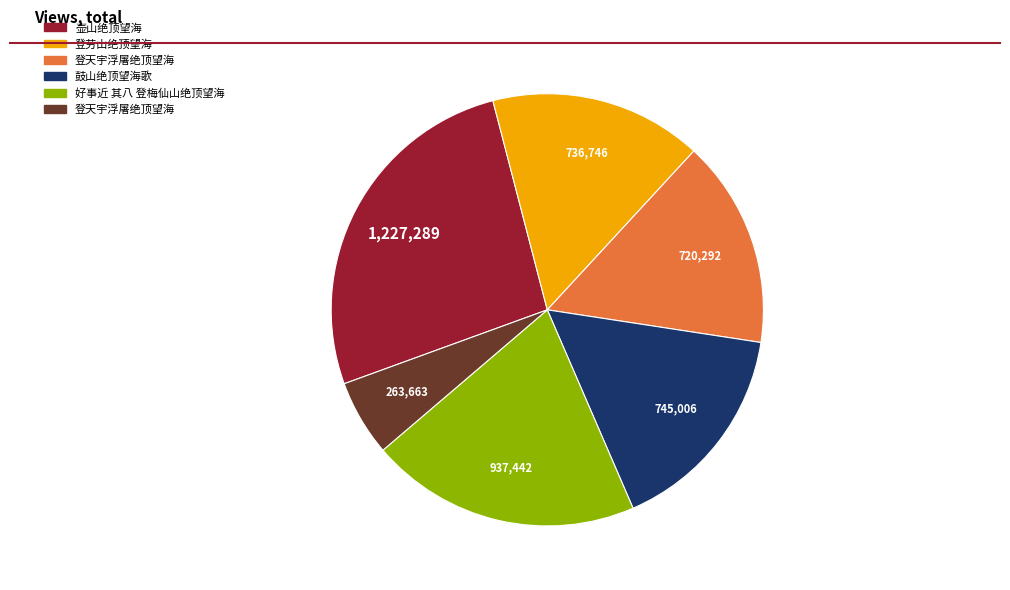

Is there any slice that represents more than half of the pie?

No